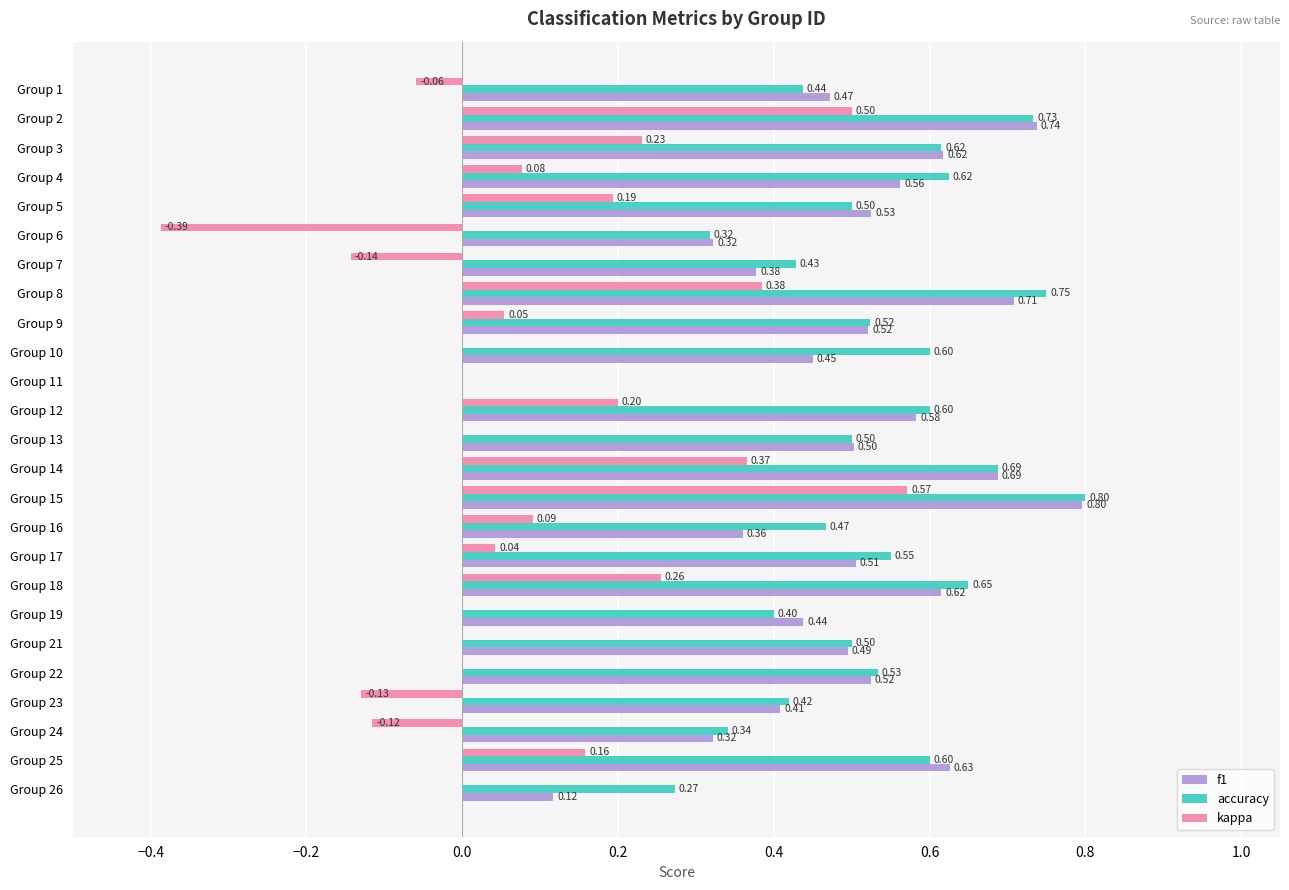

How many positive values does the f1 series have?

24